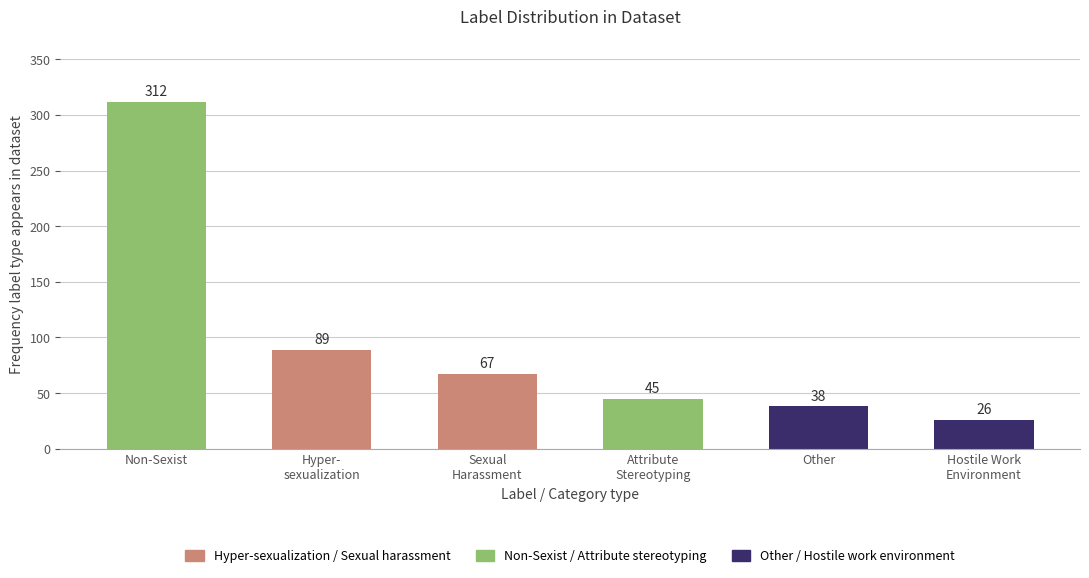

Does the chart contain stacked bars?

No